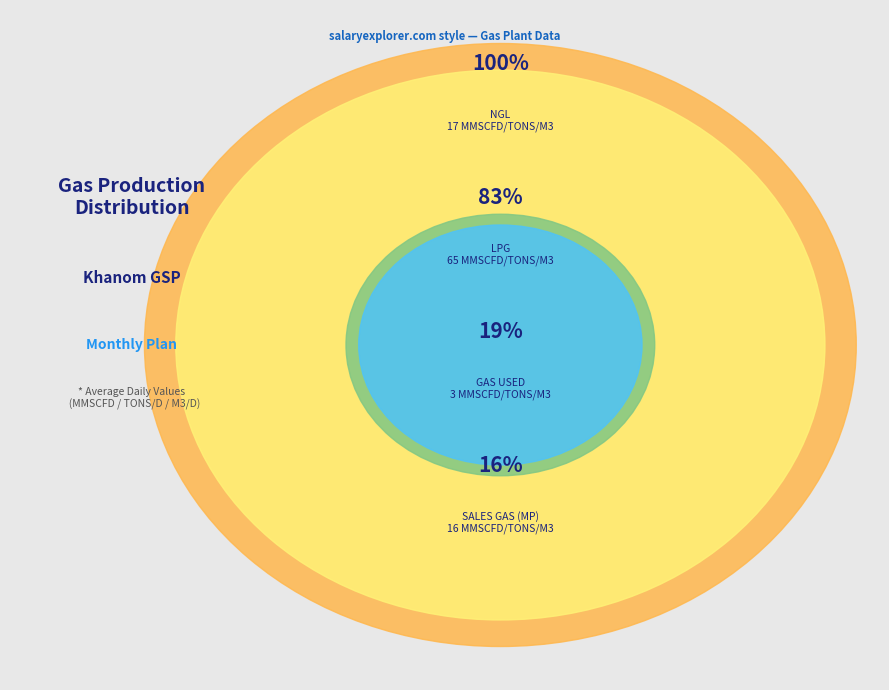

Is there any slice that represents more than half of the pie?

Yes